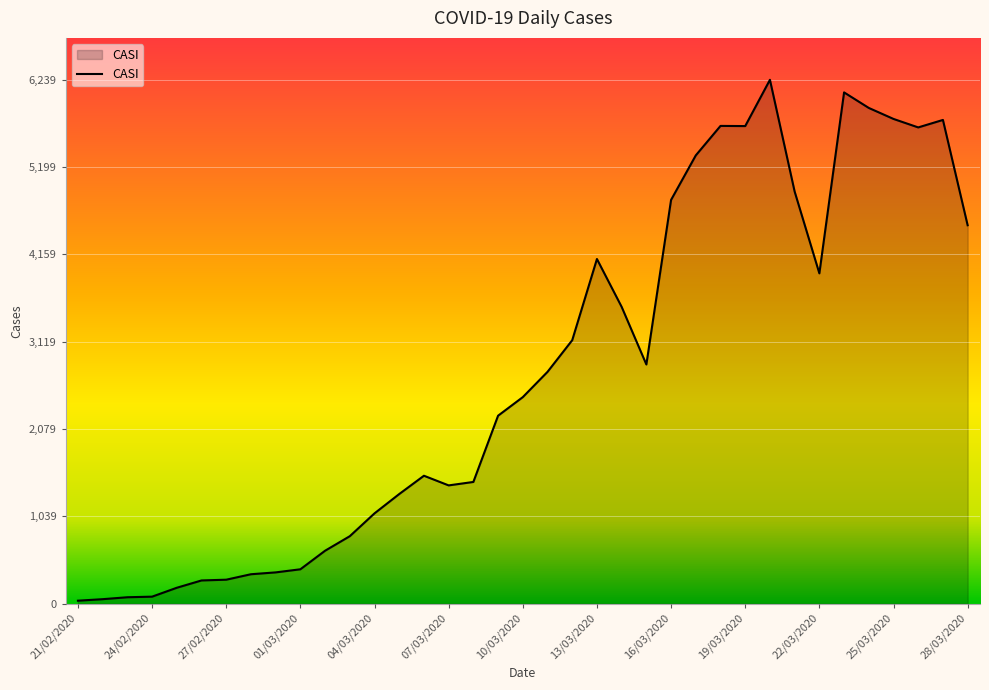

What is the greatest value displayed?

6239